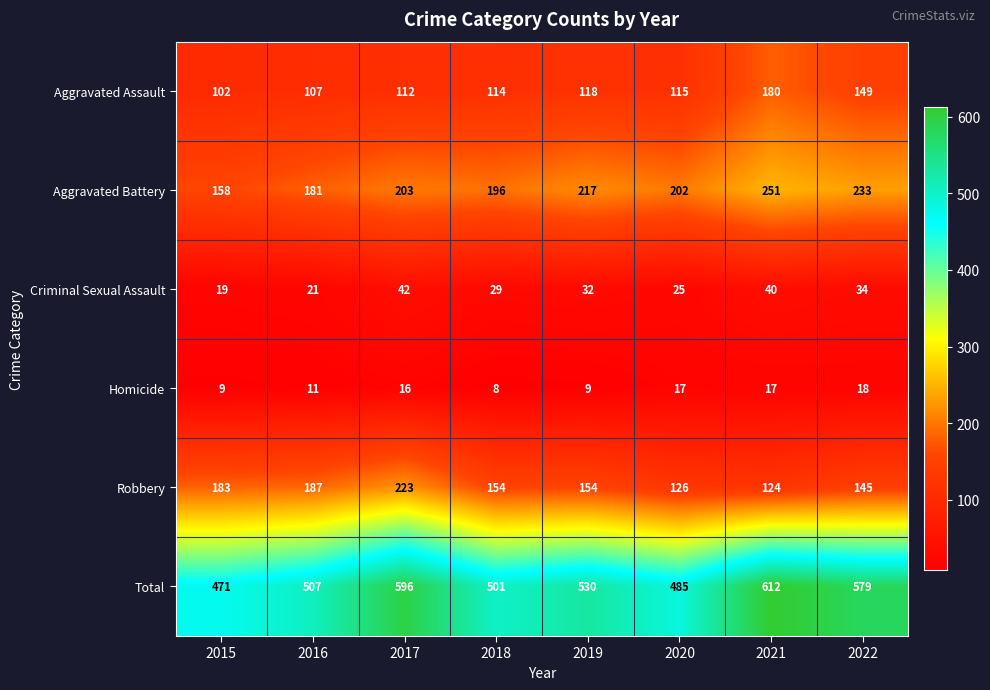

Is it true that Criminal Sexual Assault equals 21 at 2022?

False